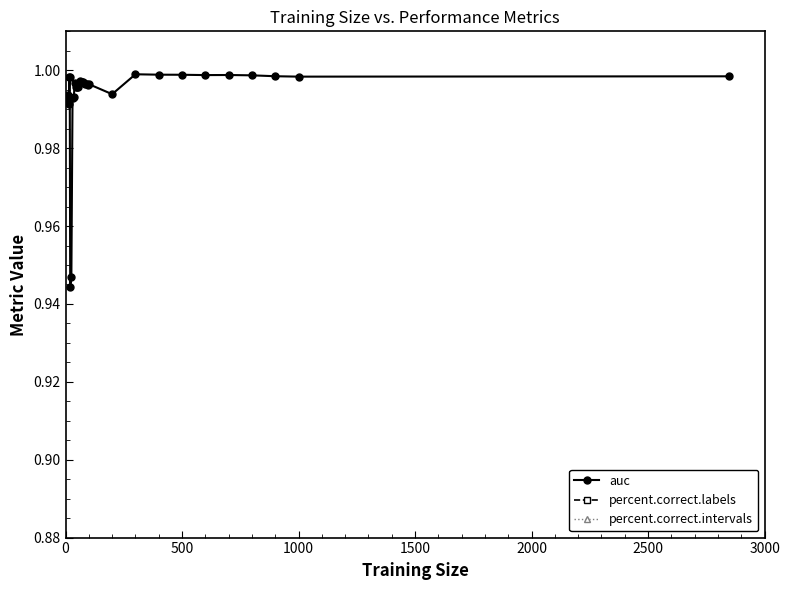

Which series has the largest range (max minus min)?

percent.correct.labels